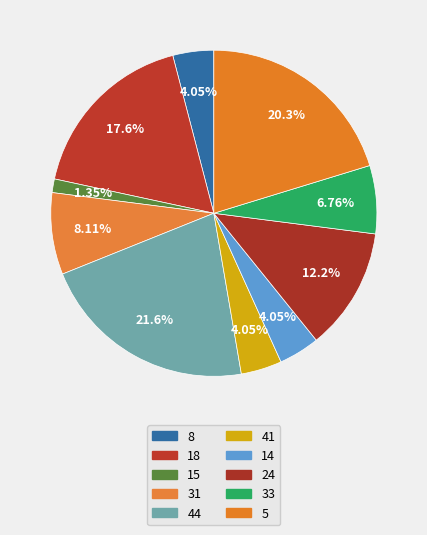

What is the largest slice in the pie chart?

44